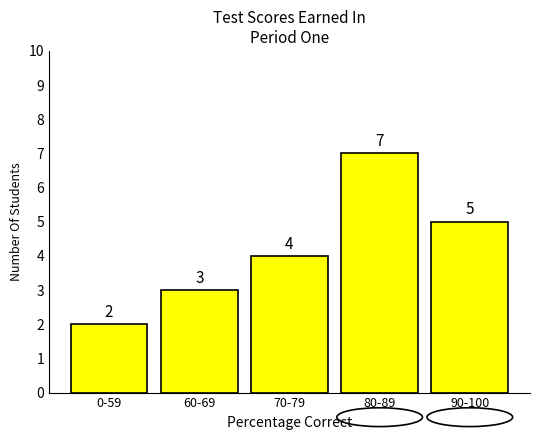

Reading left to right, list all the values displayed in this chart.

2	3	4	7	5